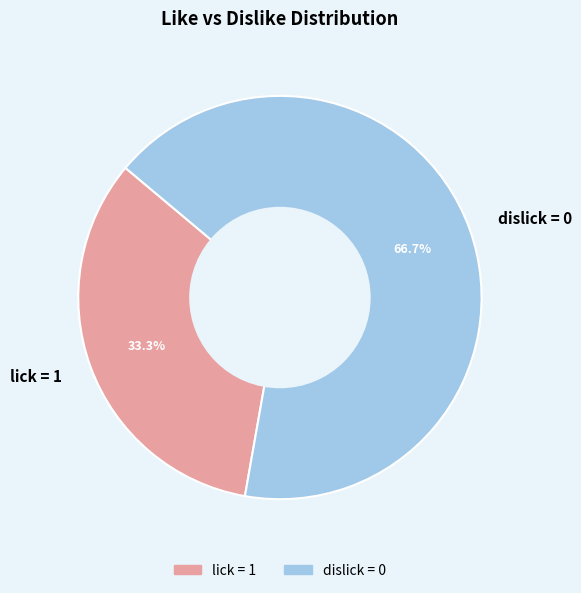

To the nearest percent, what is the average slice percentage?

50%